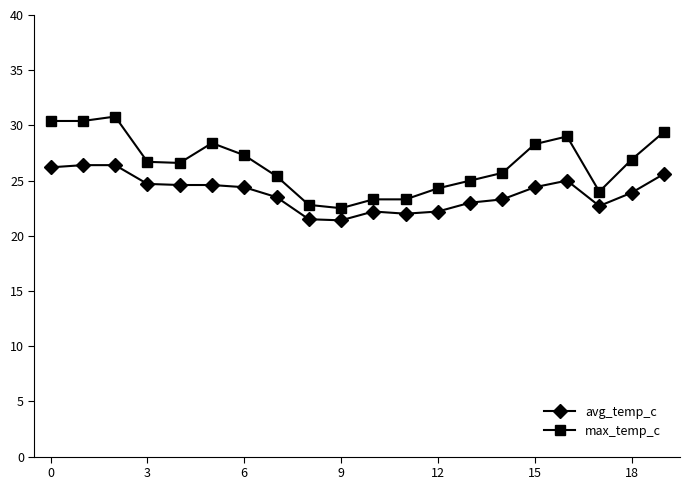

What is the value of the max_temp_c point at the 9th from the left?

22.8